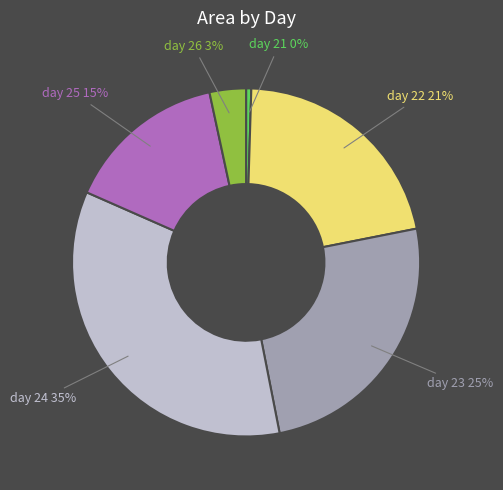

To the nearest percent, what is the average slice percentage?

17%